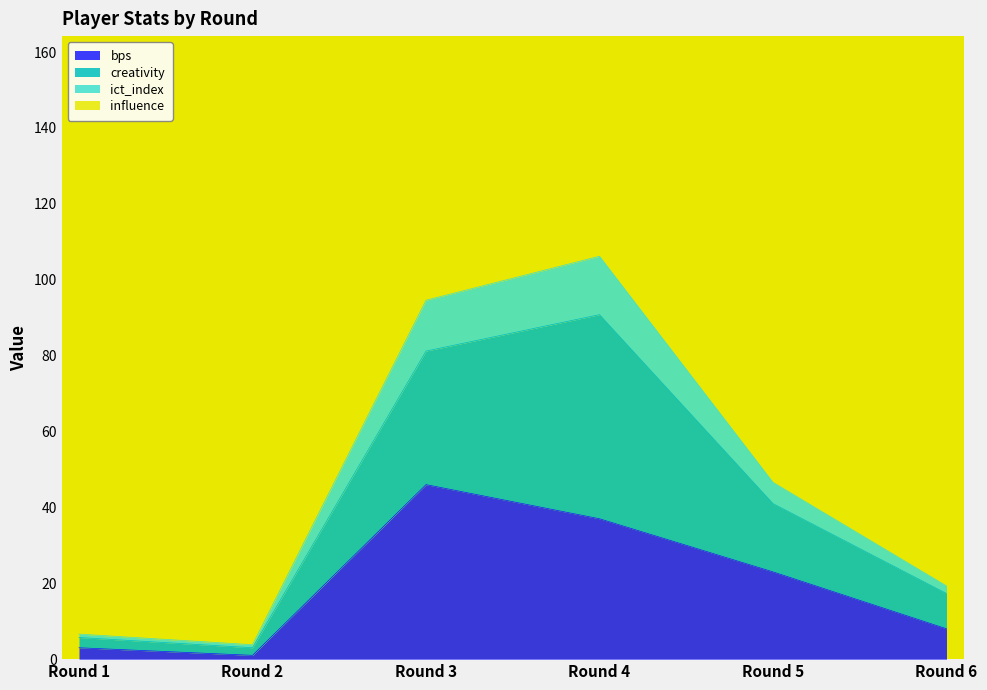

True or false: bps has a value of 23.0 at Round 5.

True